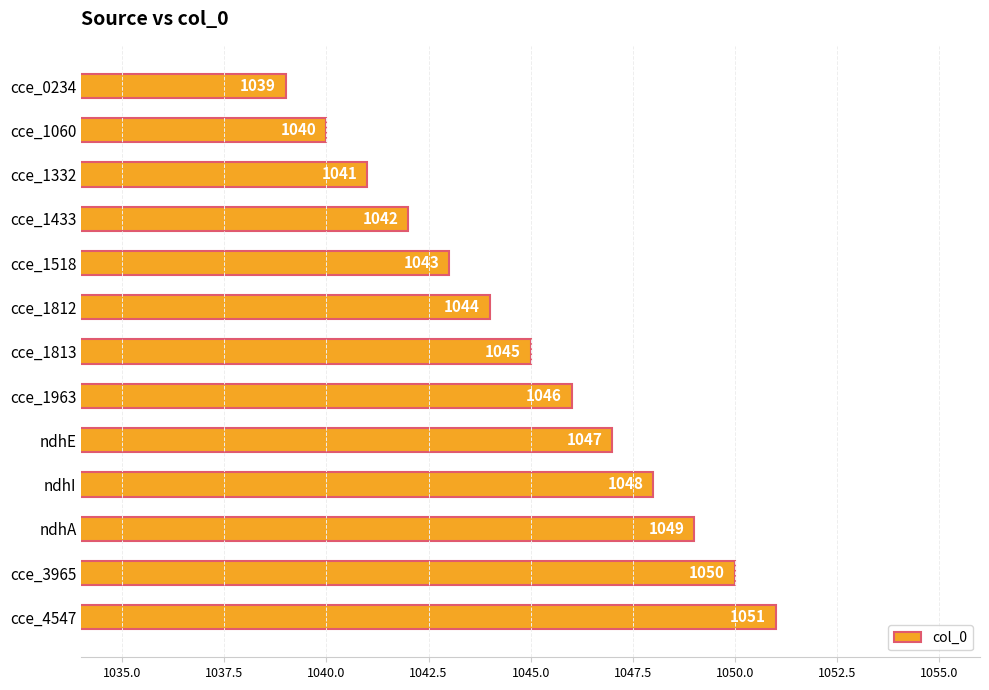

How many data points are less than 1045?

6